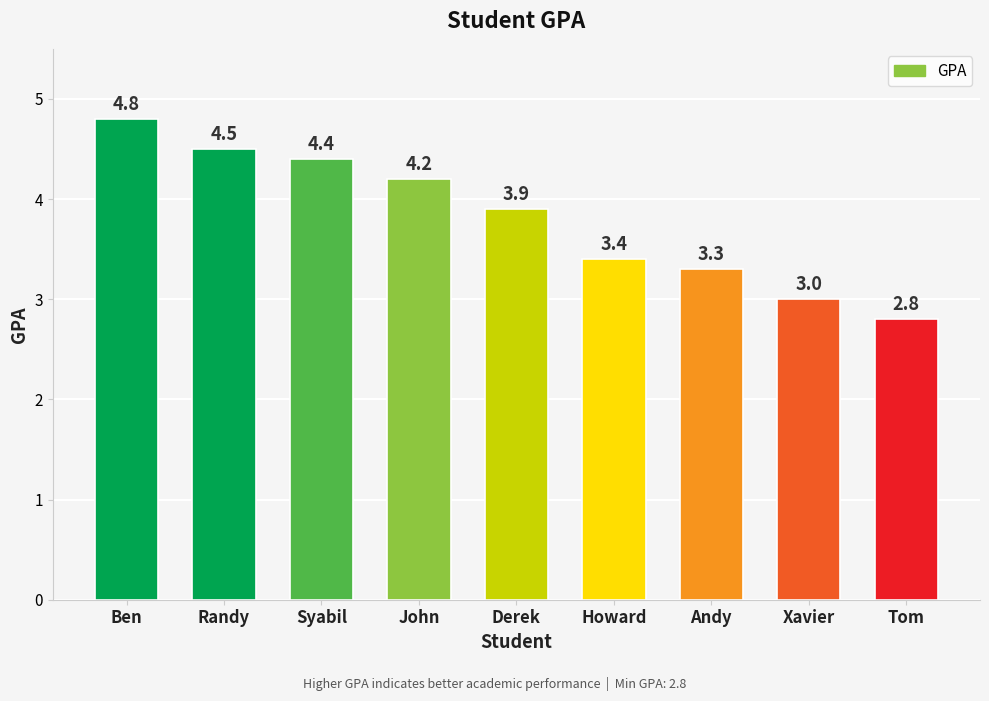

Approximately how many times larger is the value at Andy compared to Derek?

0.8